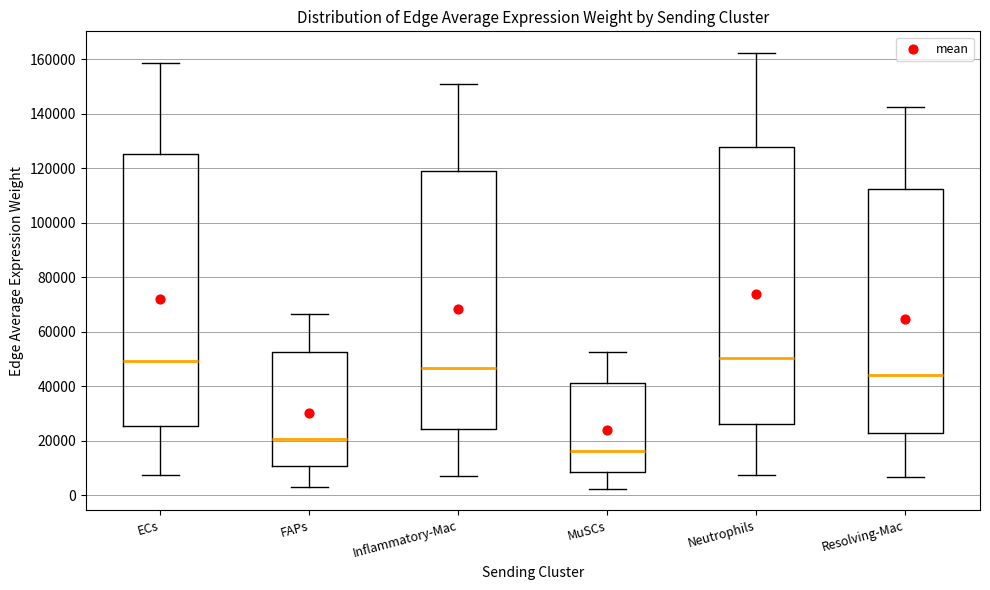

Reading left to right, transcribe this box plot: for each box, give where its median line is, the range the box spans, and where its two whiskers end, as read against the y-axis. The values are not printed on the chart, so give them approximately, as read against the axis.

ECs: median 50000, box 26000 to 126000, whiskers 8000 to 158000
FAPs: median 20000, box 10000 to 52000, whiskers 4000 to 66000
Inflammatory-Mac: median 46000, box 24000 to 118000, whiskers 8000 to 150000
MuSCs: median 16000, box 8000 to 42000, whiskers 2000 to 52000
Neutrophils: median 50000, box 26000 to 128000, whiskers 8000 to 162000
Resolving-Mac: median 44000, box 22000 to 112000, whiskers 6000 to 142000